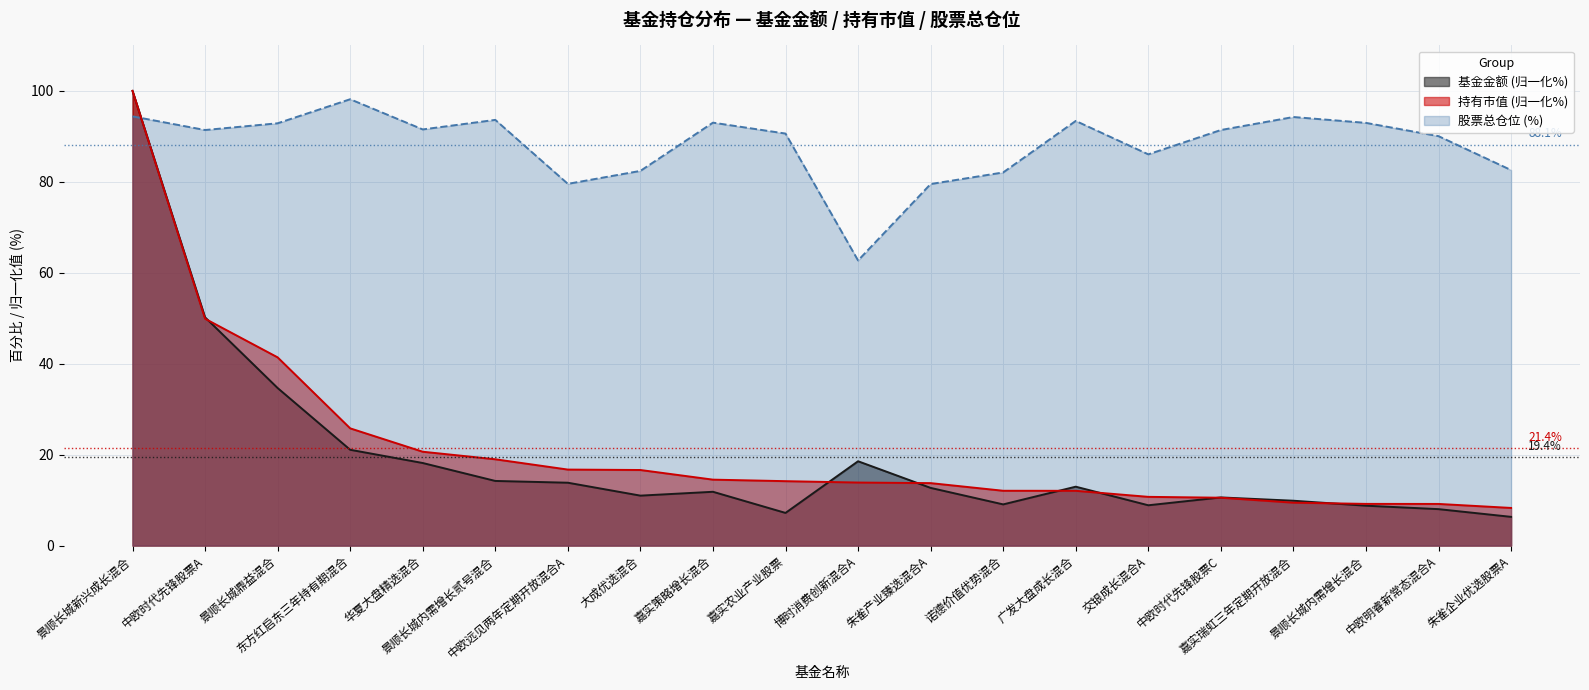

What is the difference between the maximum and minimum values in the 持有市值(亿元) series?

91.7